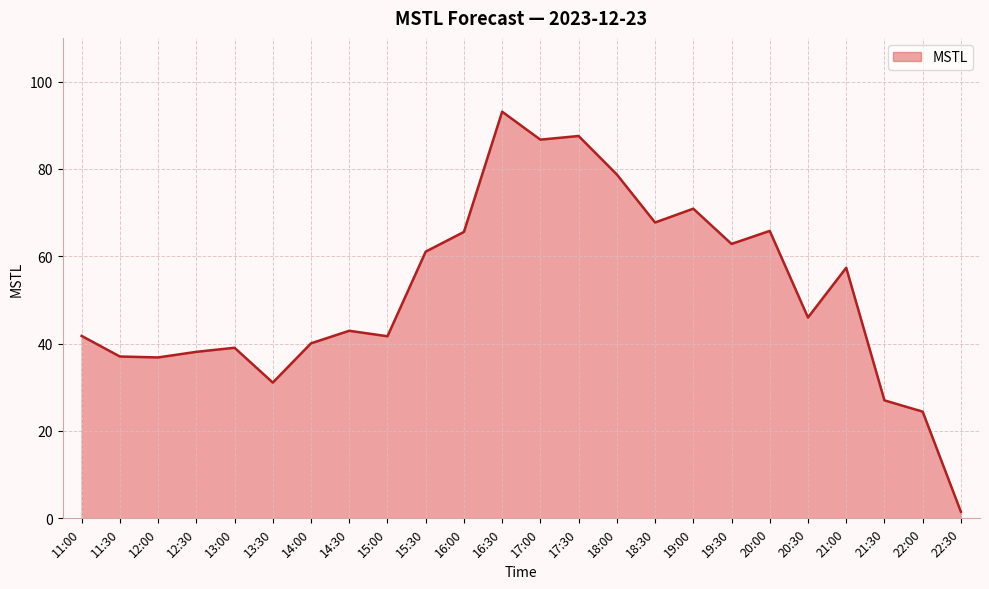

At which category does the data reach its first local peak?

13:00